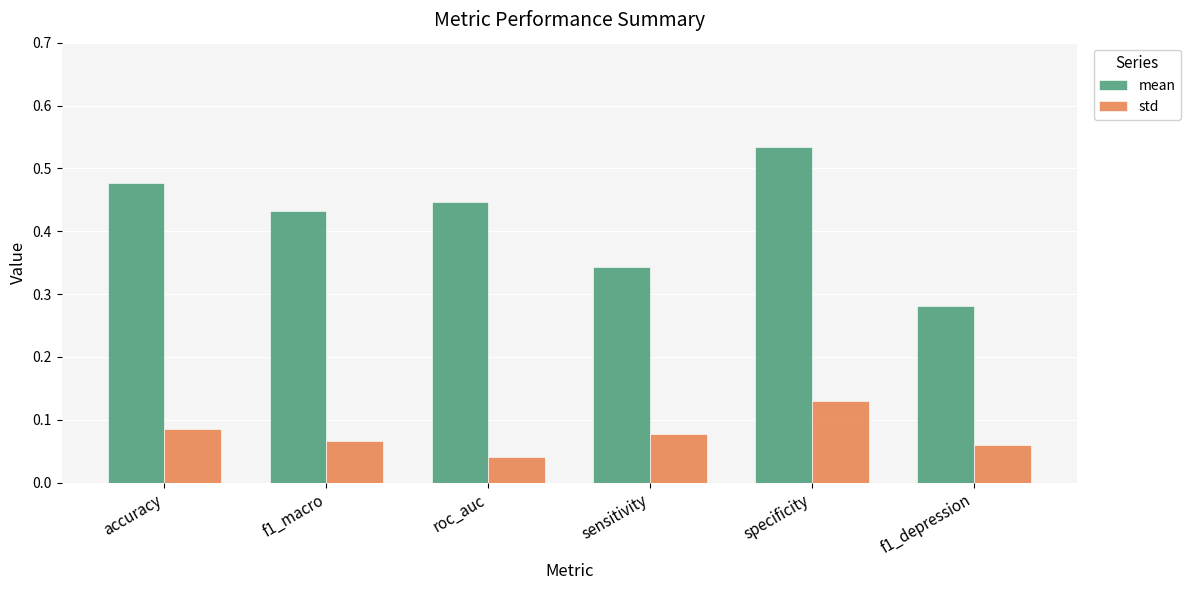

At which label does std reach its peak?

specificity